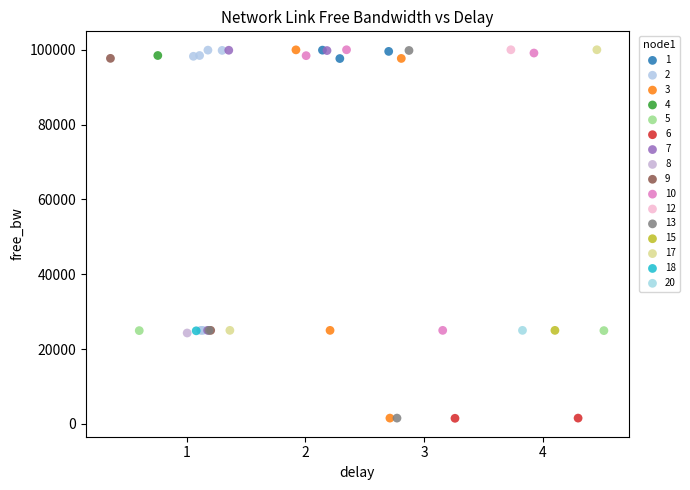

What are all the series names shown in the legend?

1, 2, 3, 4, 5, 6, 7, 8, 9, 10, 12, 13, 15, 17, 18, 20